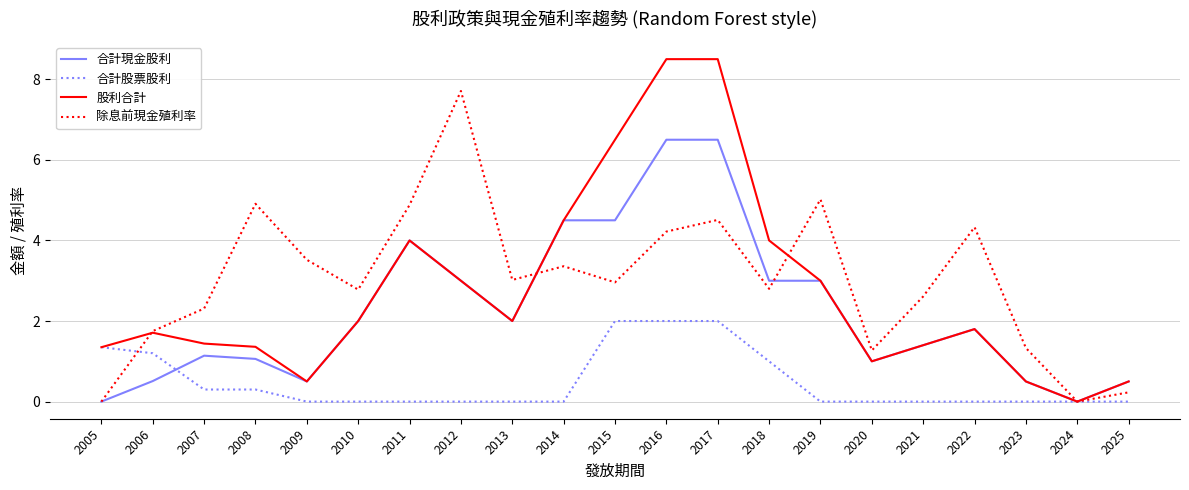

Which series has the largest range (max minus min)?

股利合計